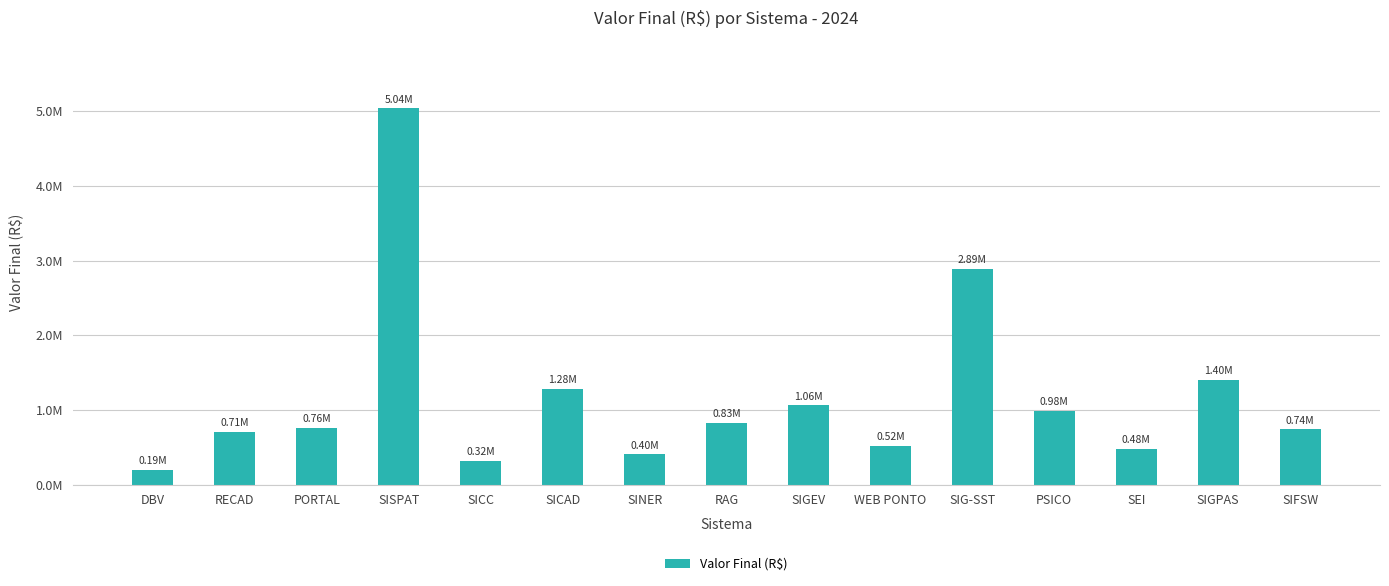

Reading left to right, extract all data points from this chart.

DBV=192867.3	RECAD=705870.9	PORTAL=758590.1	SISPAT=5037689.2	SICC=319499.5	SICAD=1280828.4	SINER=403354.8	RAG=829707.9	SIGEV=1060044.7	WEB PONTO=519407.8	SIG-SST=2892832.3	PSICO=983619.6	SEI=478541.5	SIGPAS=1402542.5	SIFSW=739483.8